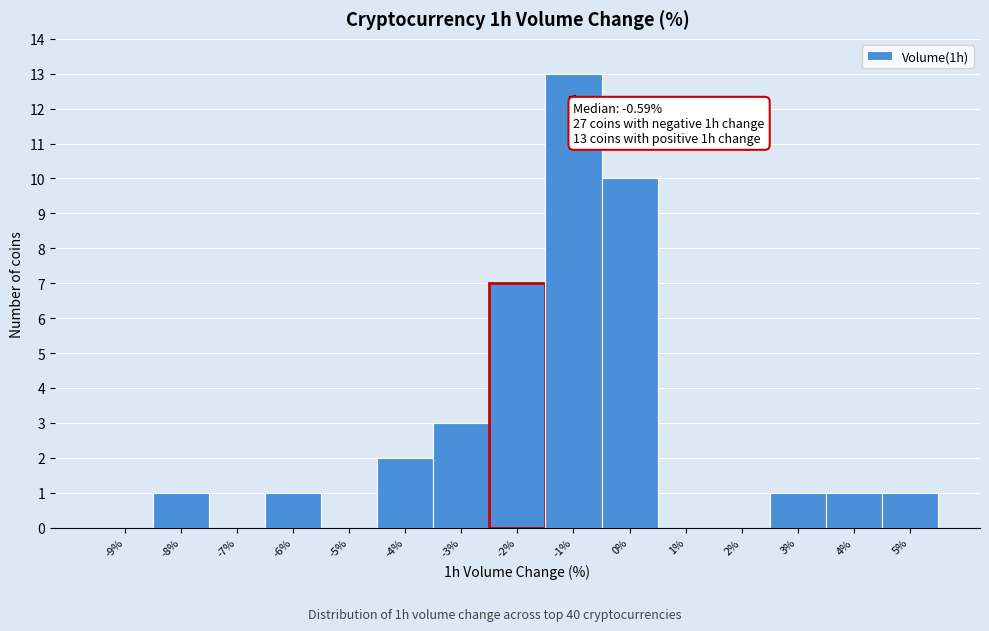

Reading left to right, what are all the values shown in this chart?

-9%=0	-8%=1	-7%=0	-6%=1	-5%=0	-4%=2	-3%=3	-2%=7	-1%=13	0%=10	1%=0	2%=0	3%=1	4%=1	5%=1